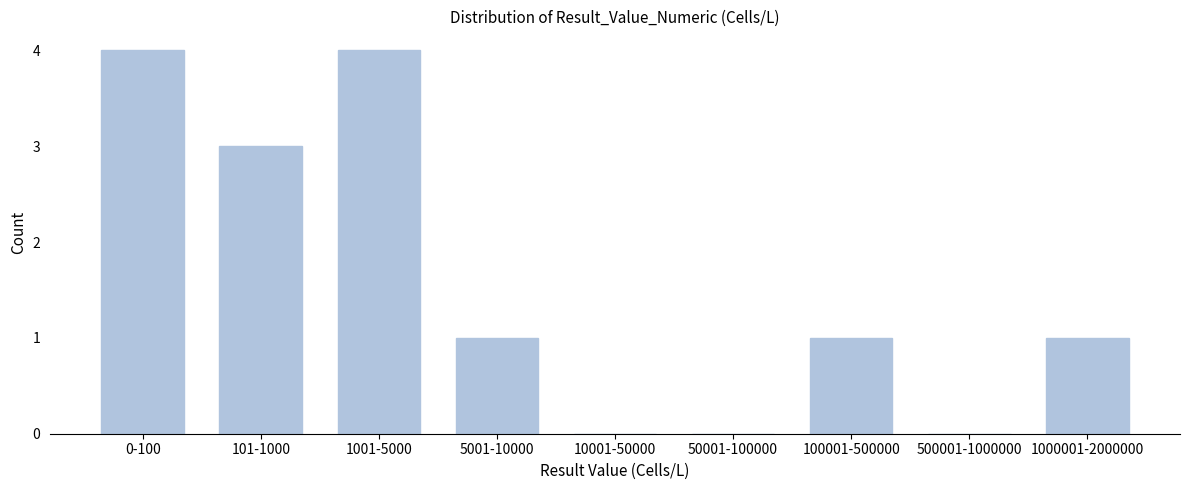

Reading right to left, extract all data points from this chart.

1000001-2000000=1	500001-1000000=0	100001-500000=1	50001-100000=0	10001-50000=0	5001-10000=1	1001-5000=4	101-1000=3	0-100=4